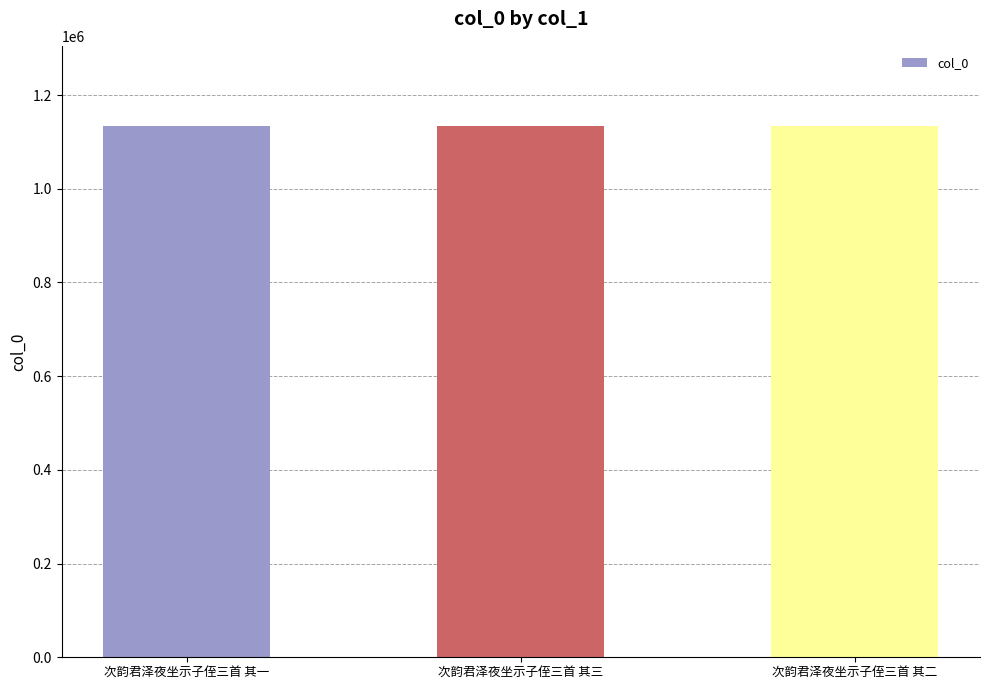

What is the greatest value displayed?

1134818